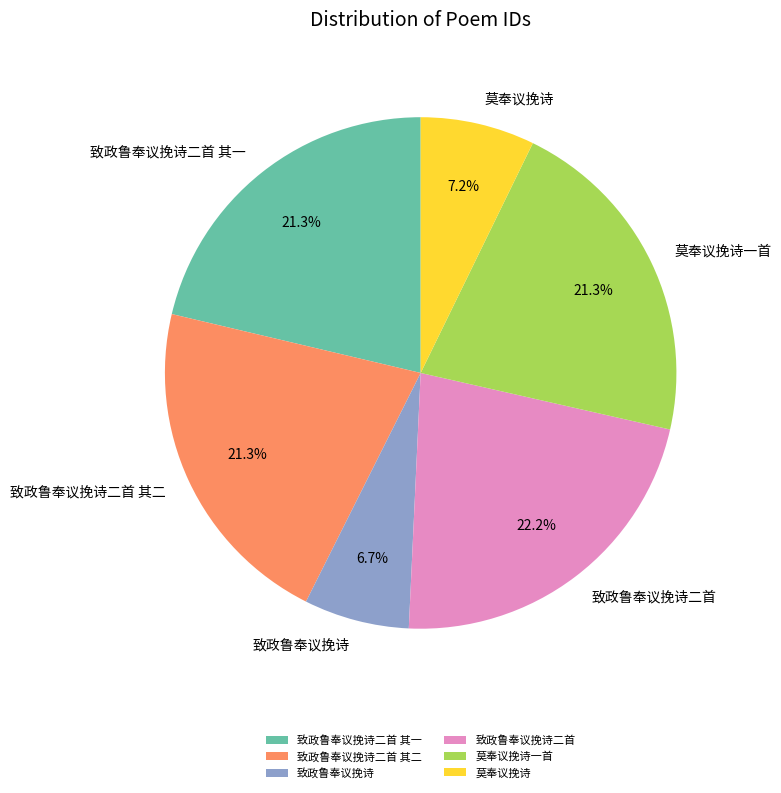

True or false: 致政鲁奉议挽诗二首 其一 accounts for 14% of the total.

False